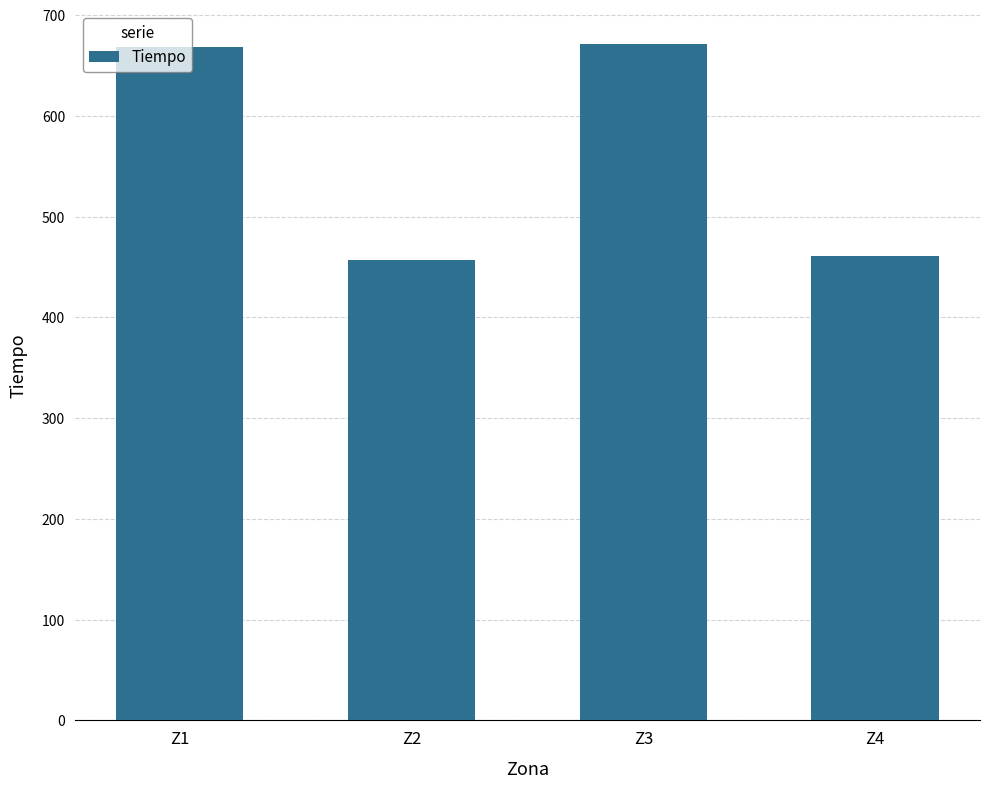

Reading right to left, transcribe all the data shown in this chart.

460.7	671.0	456.4	667.9